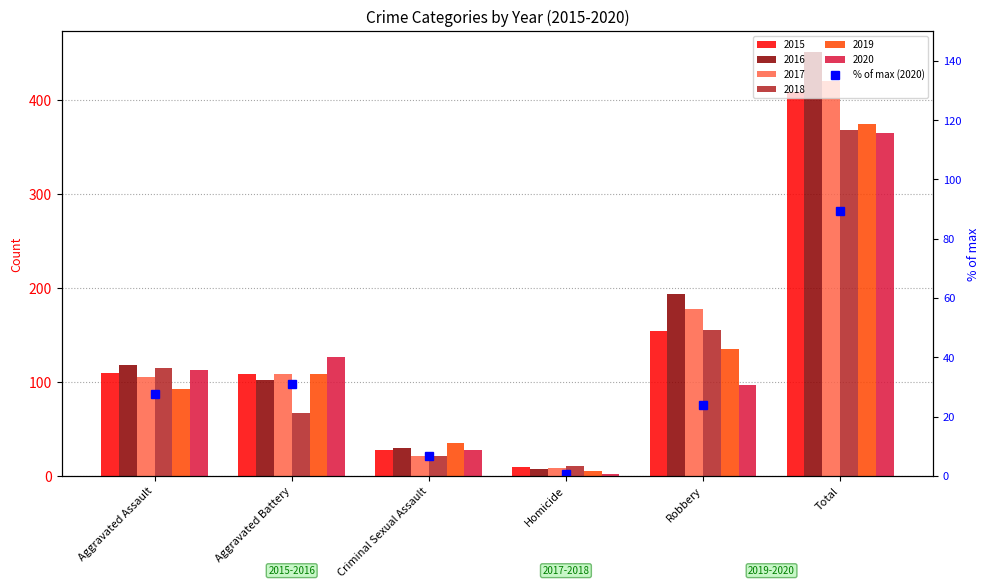

What is the difference between the maximum and second lowest values?

82.6